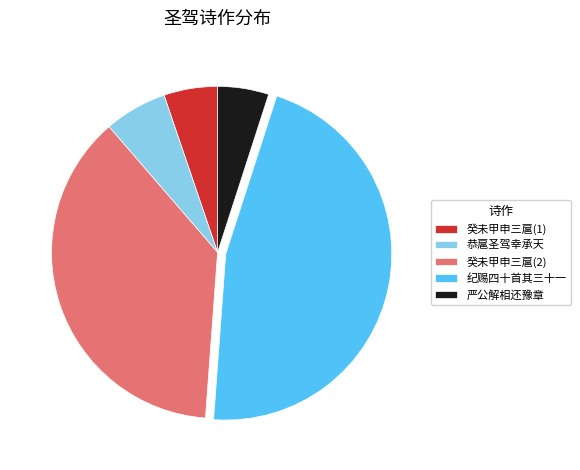

Does any single category account for the majority?

No